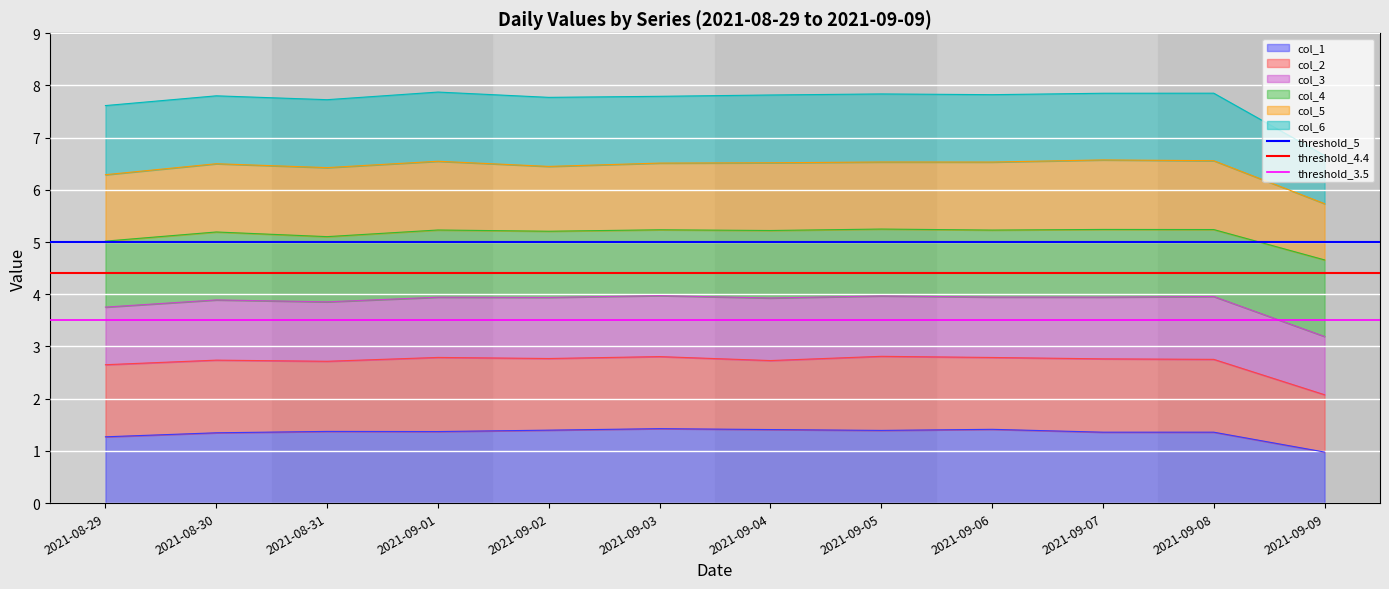

True or false: threshold_5 has a value of 8.5 at 2021-08-30.

False